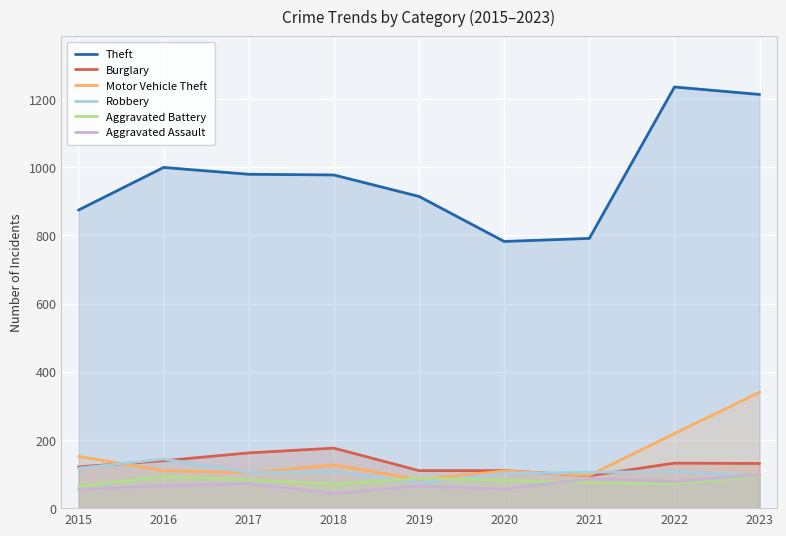

Does the chart display data point markers on the line(s)?

No